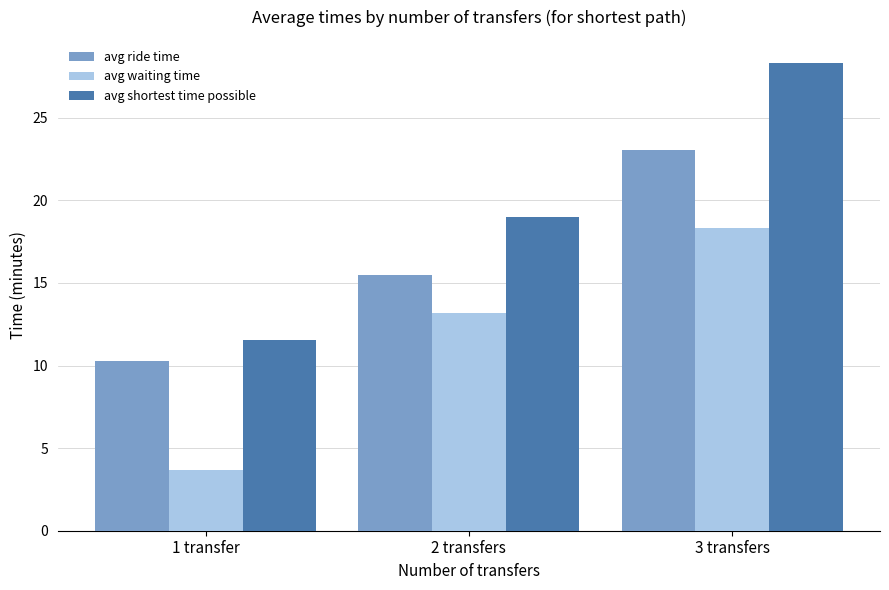

At which label does avg waiting time first exceed 13?

2 transfers